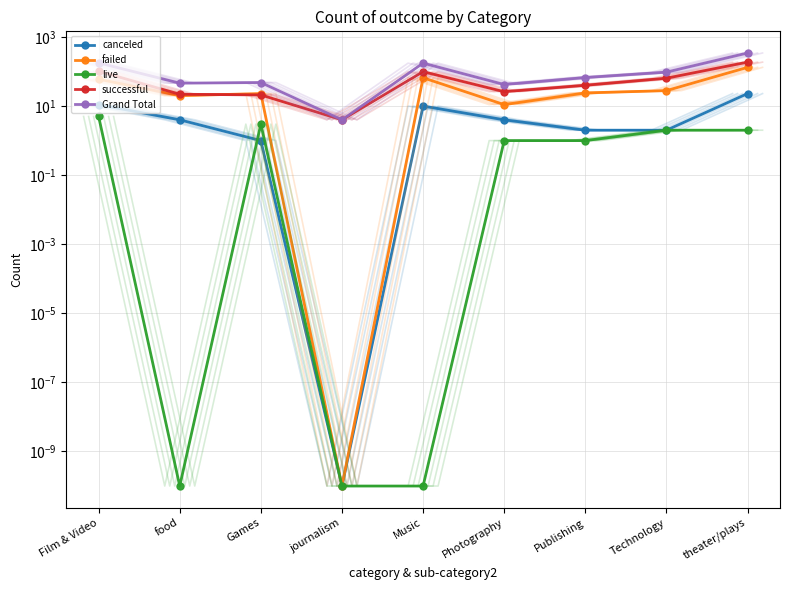

Which series has the largest total across all categories?

Grand Total